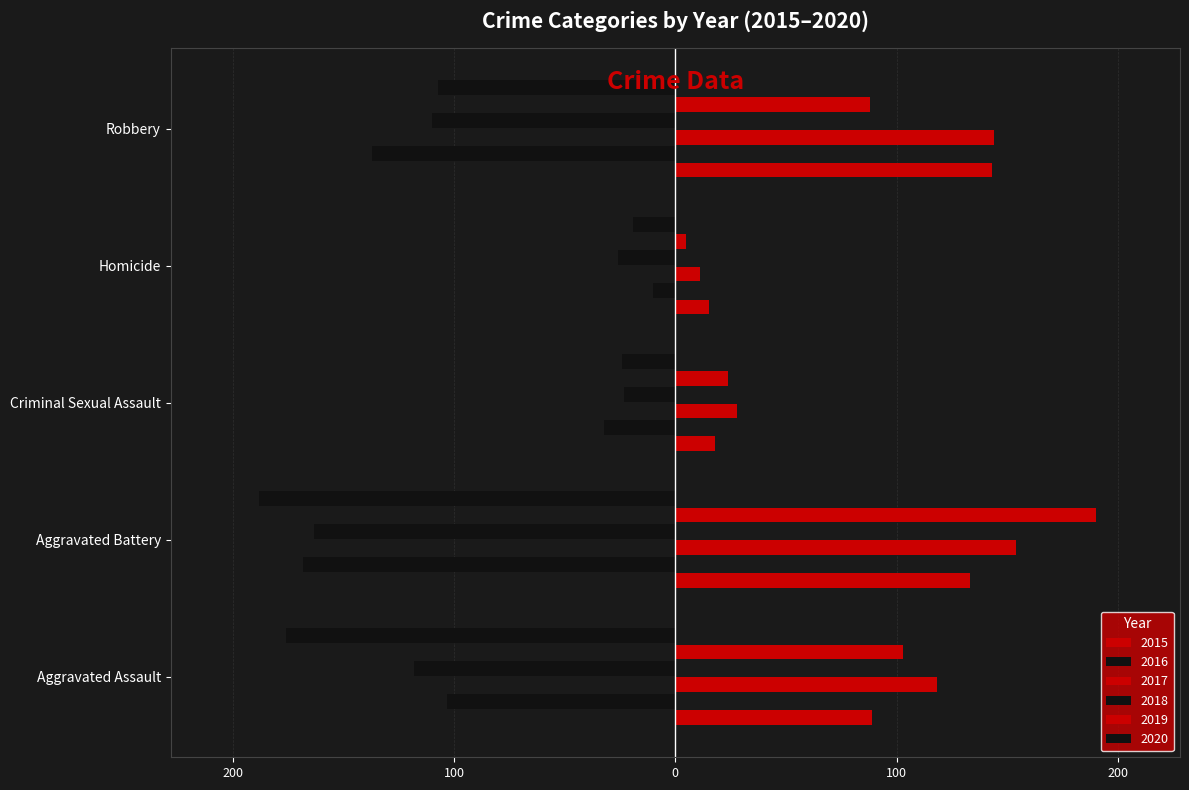

At which category is the sum across all series the highest?

Robbery